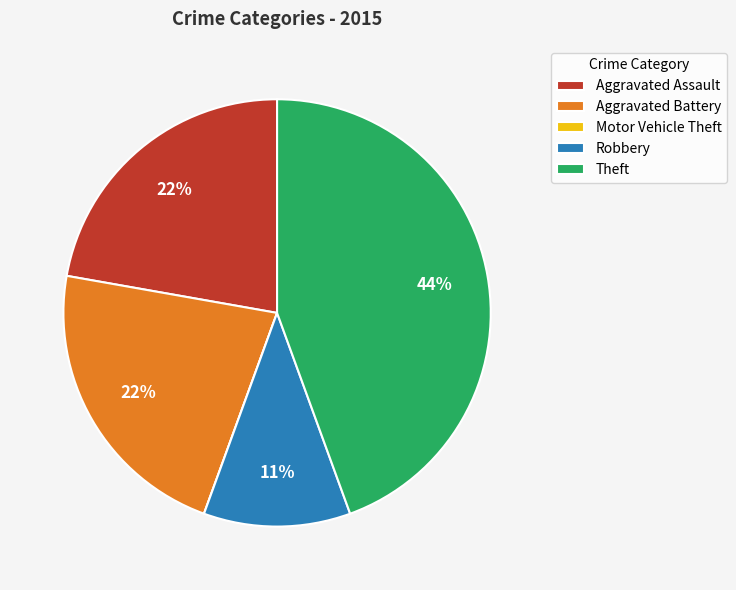

Is there a majority slice in this chart?

No